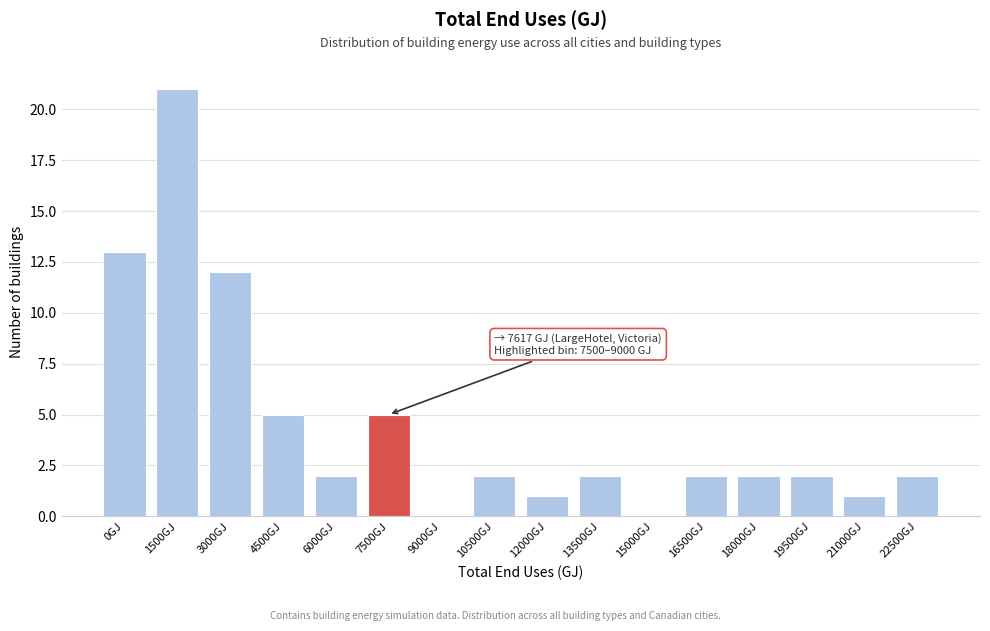

Reading right to left, transcribe all the data shown in this chart.

22500GJ=2	21000GJ=1	19500GJ=2	18000GJ=2	16500GJ=2	15000GJ=0	13500GJ=2	12000GJ=1	10500GJ=2	9000GJ=0	7500GJ=5	6000GJ=2	4500GJ=5	3000GJ=12	1500GJ=21	0GJ=13